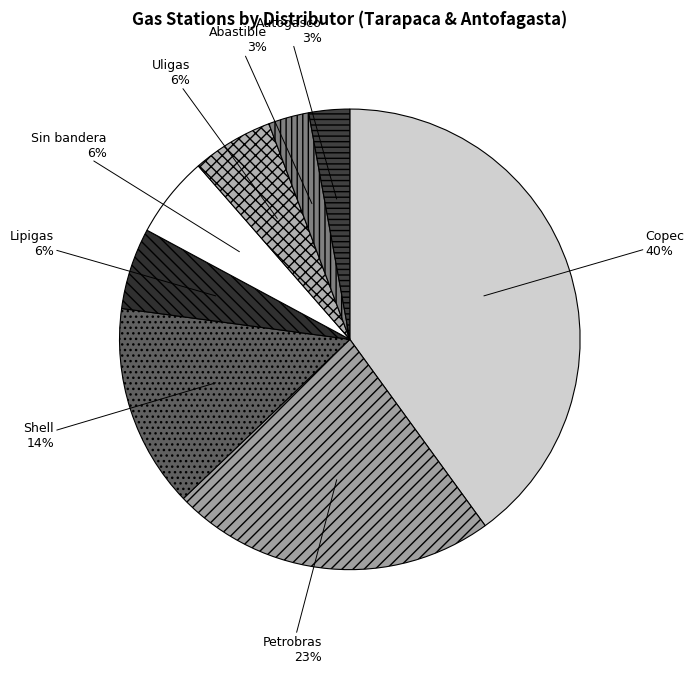

What percentage is the Copec slice, to the nearest percent?

40%